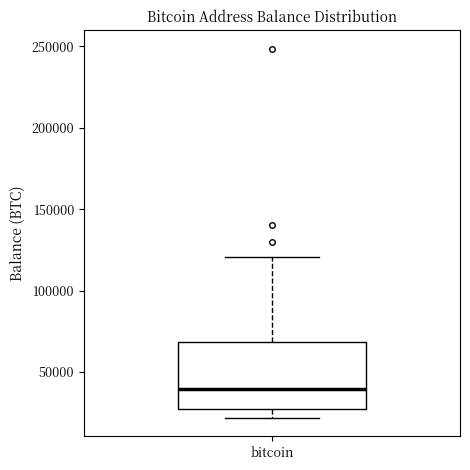

Transcribe this box plot: give where the median line is, the range the box spans, and where the two whiskers end, as read against the y-axis. The values are not printed on the chart, so give them approximately, as read against the axis.

median 40000, box 25000 to 70000, whiskers 20000 to 120000